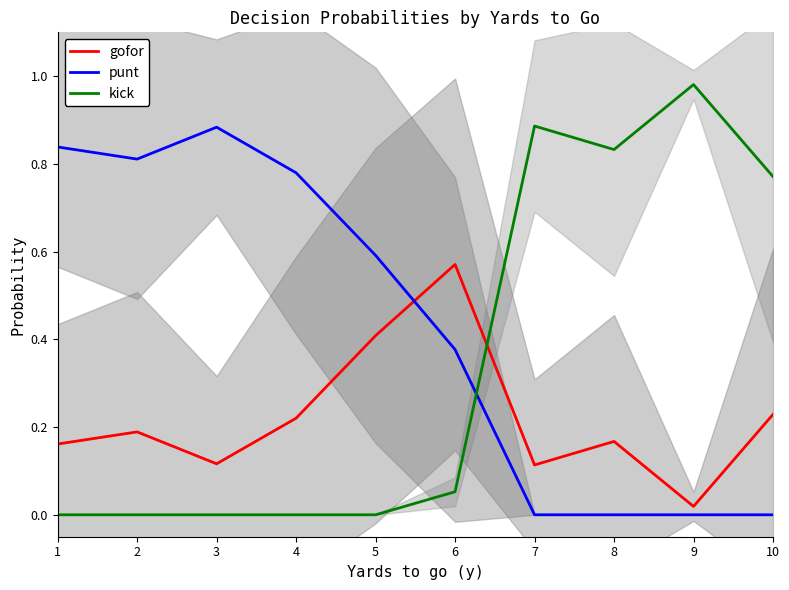

At which category does gofor reach its first local peak?

2